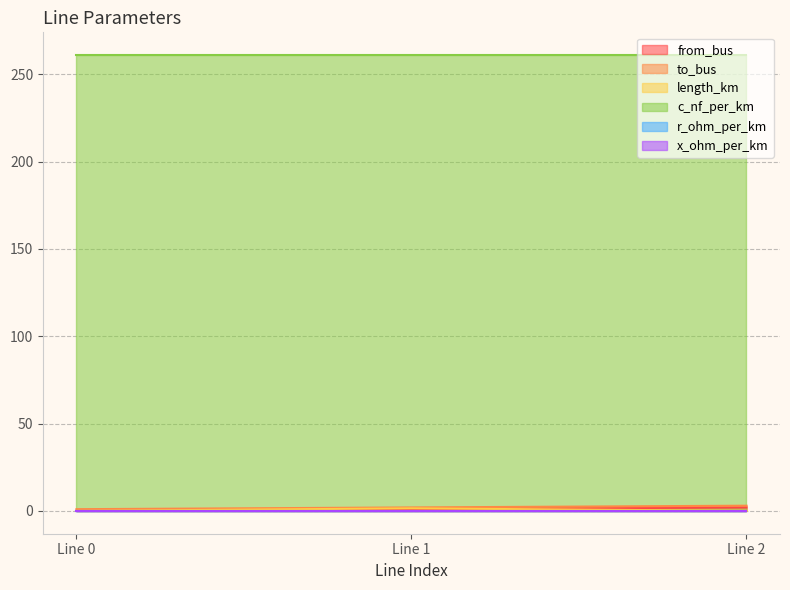

The value of c_nf_per_km at Line 1 is 261.0. True or false?

True